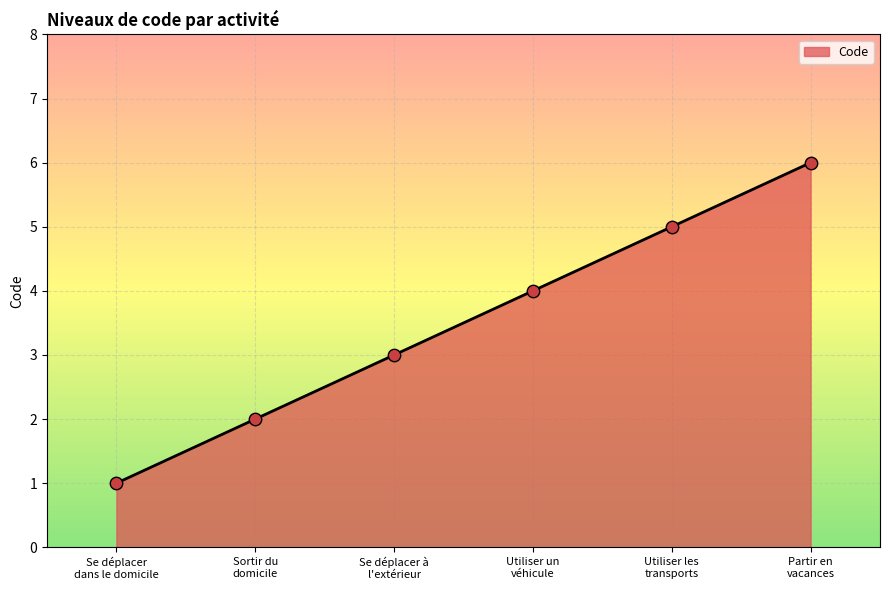

What is the change in value from Se déplacer à
l'extérieur to Partir en
vacances?

+3